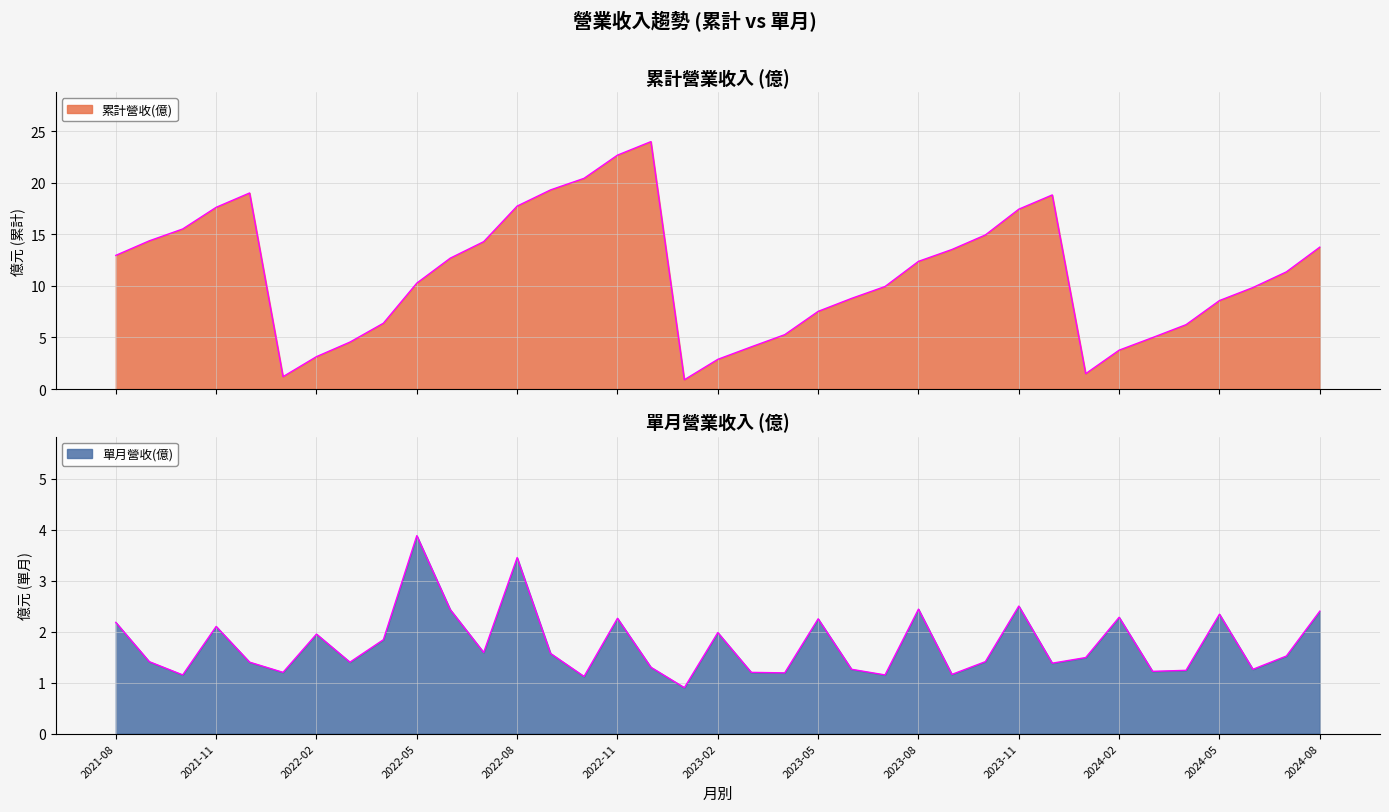

True or false: 累計營收(億) and 單月營收(億) cross at least once.

False